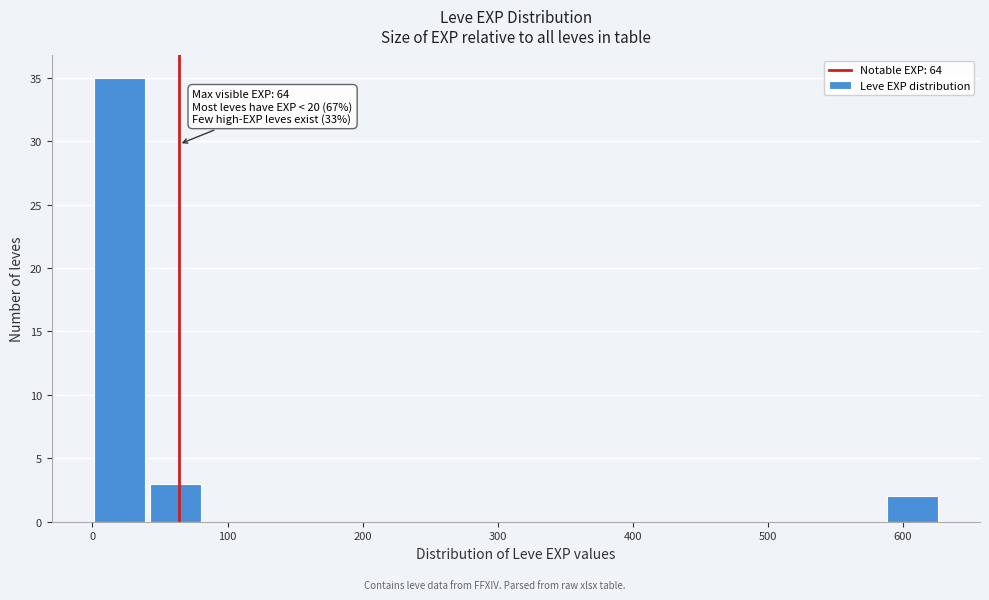

Which range on the x-axis has the tallest bar?

0 to 40